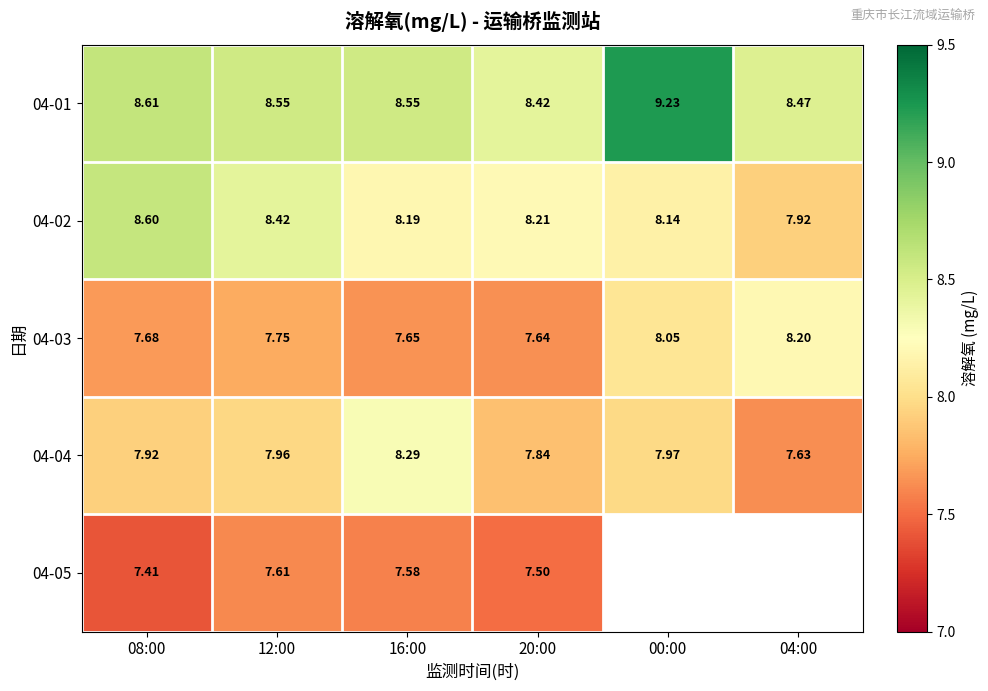

Which has a higher value, 12:00 or 04:00?

12:00